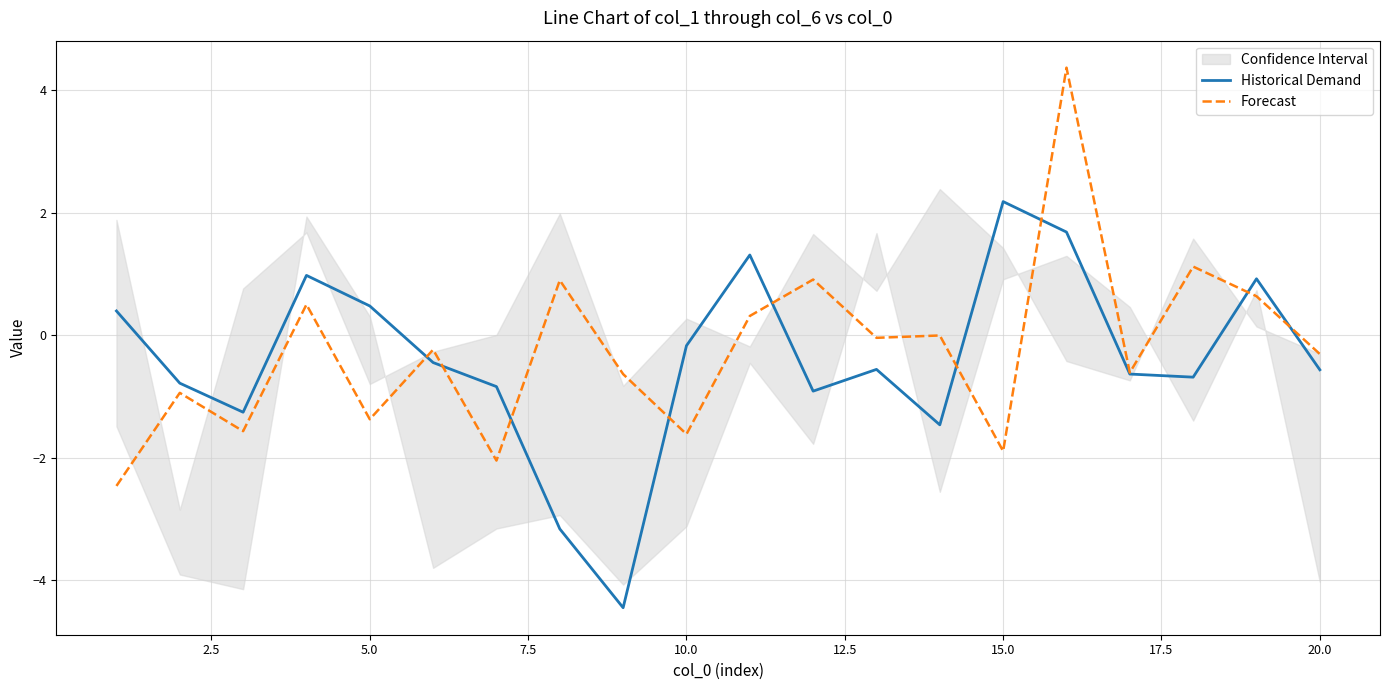

What is the lowest value of the Forecast series?

-2.5